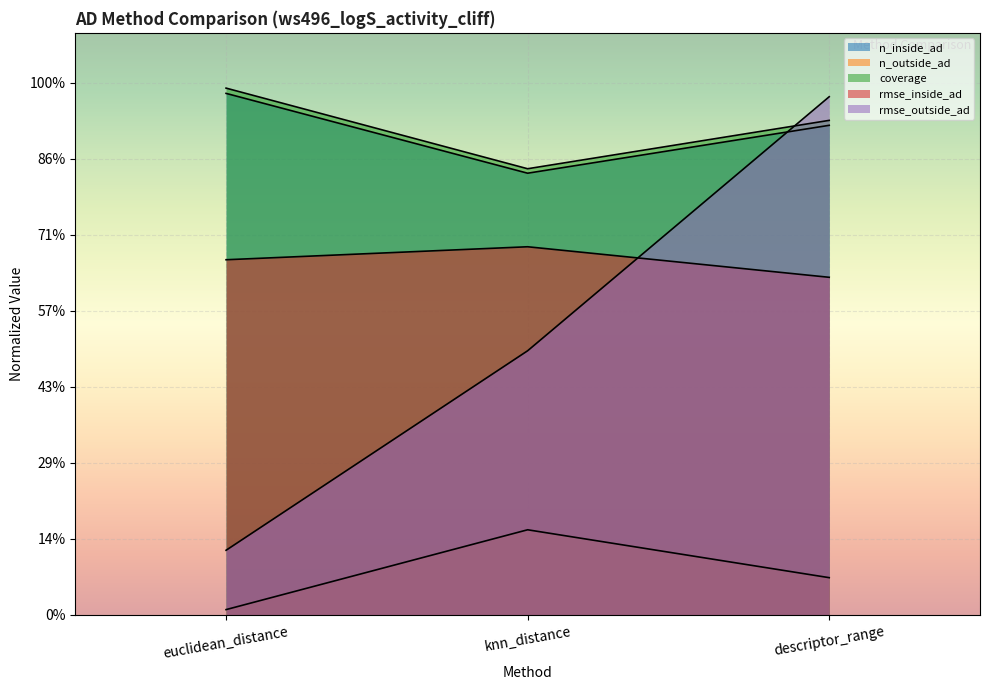

Between euclidean_distance and knn_distance, which is larger?

euclidean_distance